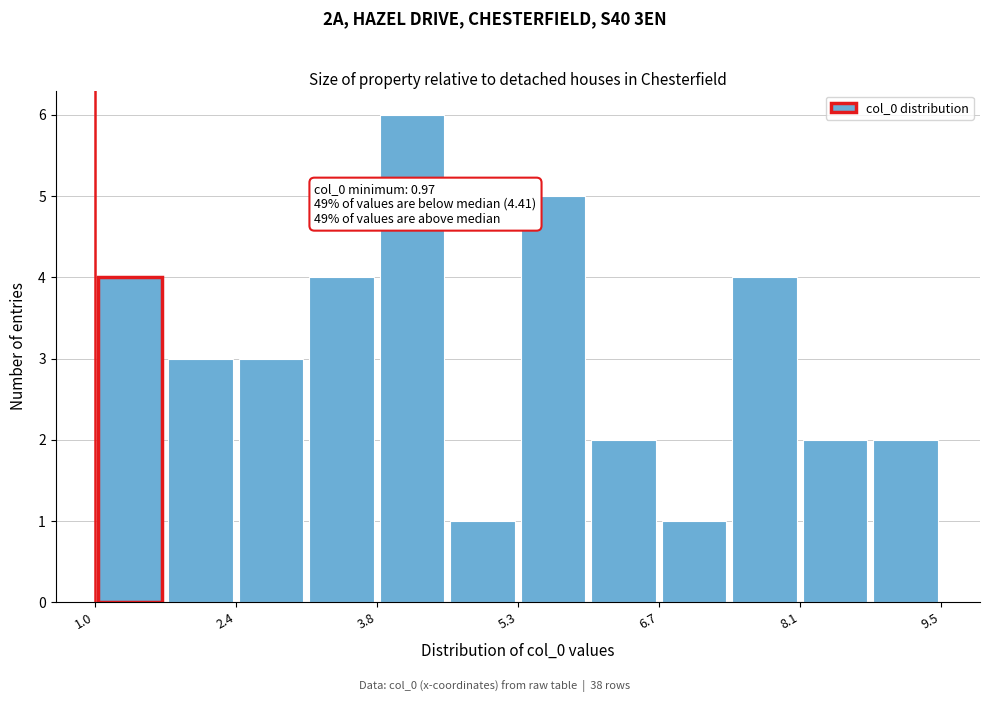

Read against the x-axis, roughly where is the centre of the tallest bar?

4.2